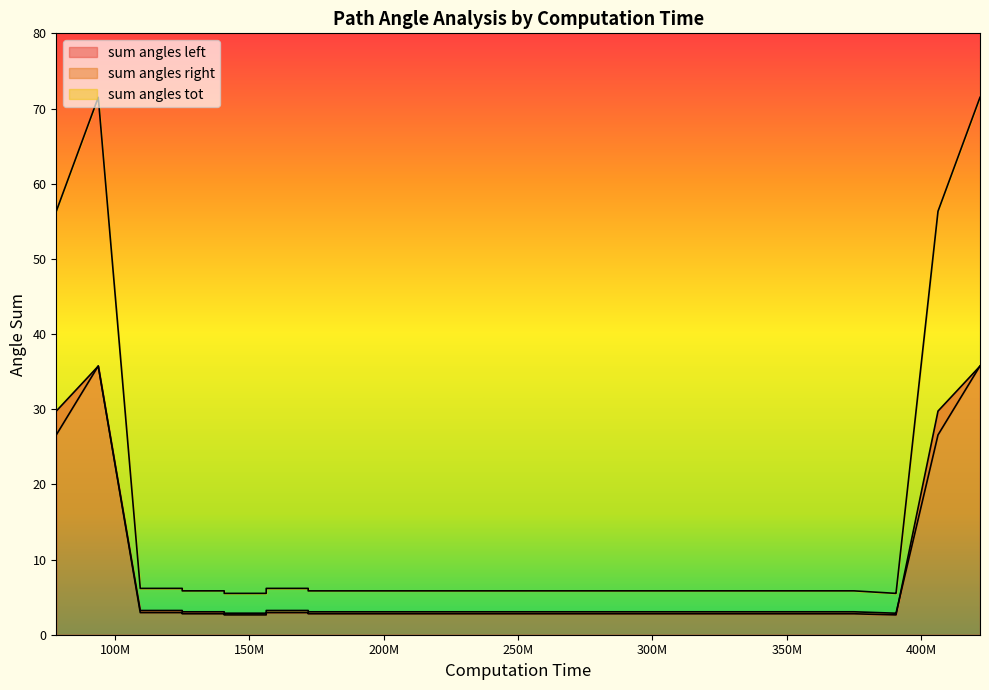

Reading right to left, extract all data points from this chart.

sum angles left: 421875000=35.7	406250000=29.7	390625000=2.6	390625000=2.6	375000000=2.8	171875000=2.8	171875000=2.9	156250000=2.9	156250000=2.9	140625000=2.9	140625000=3.0	125000000=3.0	125000000=3.2	109375000=3.2	93750000=35.7	78125000=29.7
sum angles right: 421875000=35.8	406250000=26.6	390625000=2.9	390625000=2.9	375000000=3.0	171875000=3.0	171875000=3.2	156250000=3.2	156250000=2.6	140625000=2.6	140625000=2.8	125000000=2.8	125000000=2.9	109375000=2.9	93750000=35.8	78125000=26.6
sum angles tot: 421875000=71.5	406250000=56.3	390625000=5.5	390625000=5.5	375000000=5.8	171875000=5.8	171875000=6.2	156250000=6.2	156250000=5.5	140625000=5.5	140625000=5.8	125000000=5.8	125000000=6.2	109375000=6.2	93750000=71.5	78125000=56.3